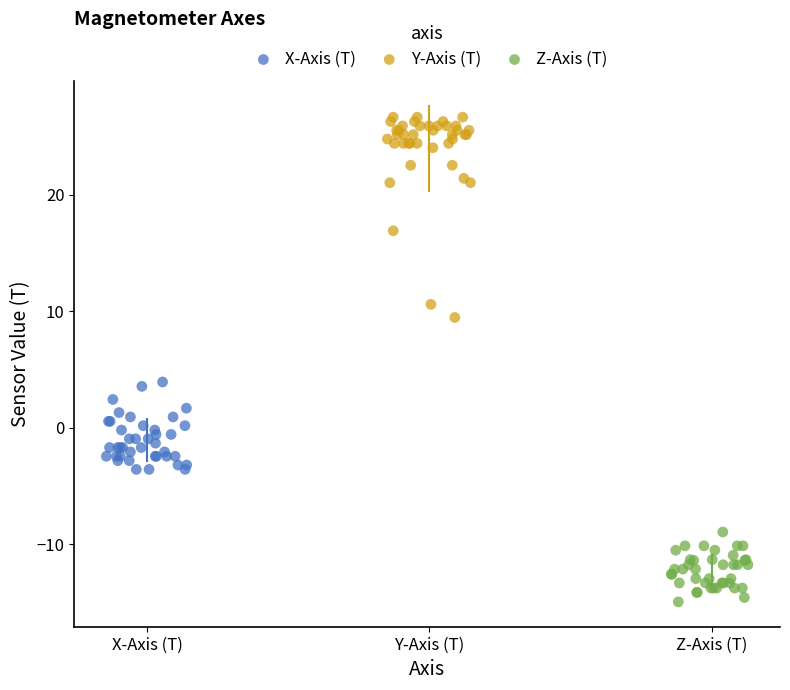

Which series reaches the minimum Y coordinate?

Z-Axis (T)